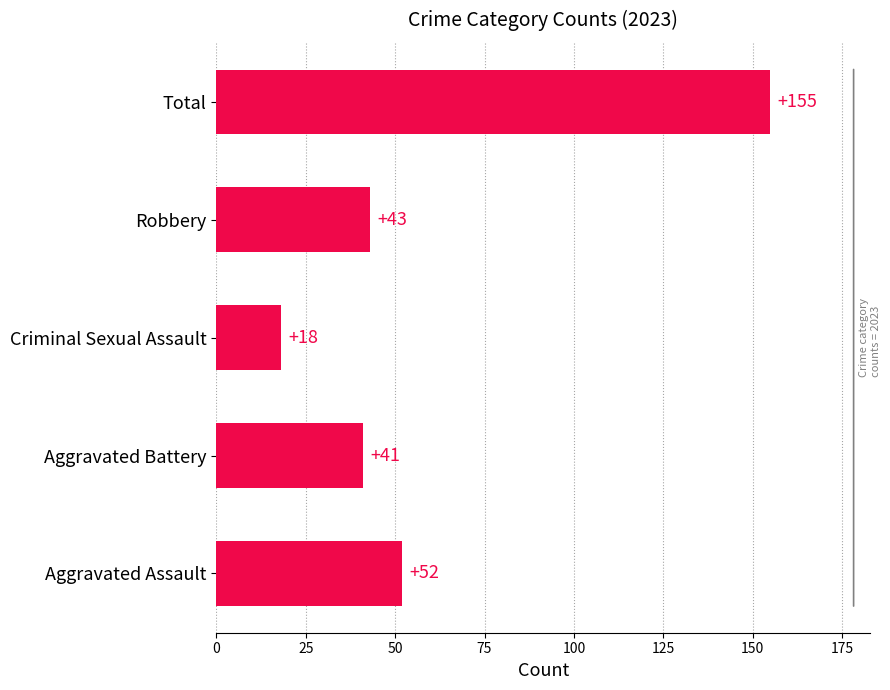

Are the bars horizontal?

Yes